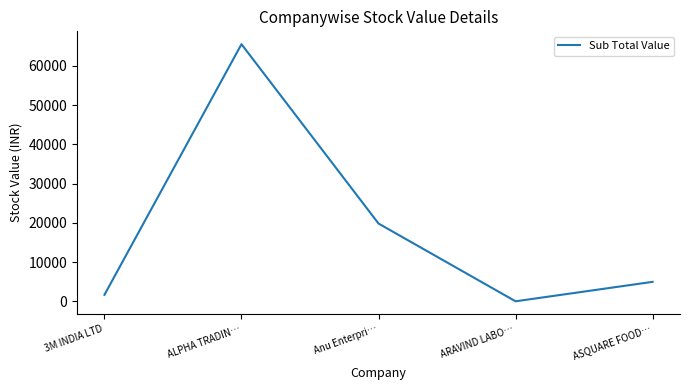

List the labels in order of value, smallest first.

ARAVIND LABO…, 3M INDIA LTD, ASQUARE FOOD…, Anu Enterpri…, ALPHA TRADIN…